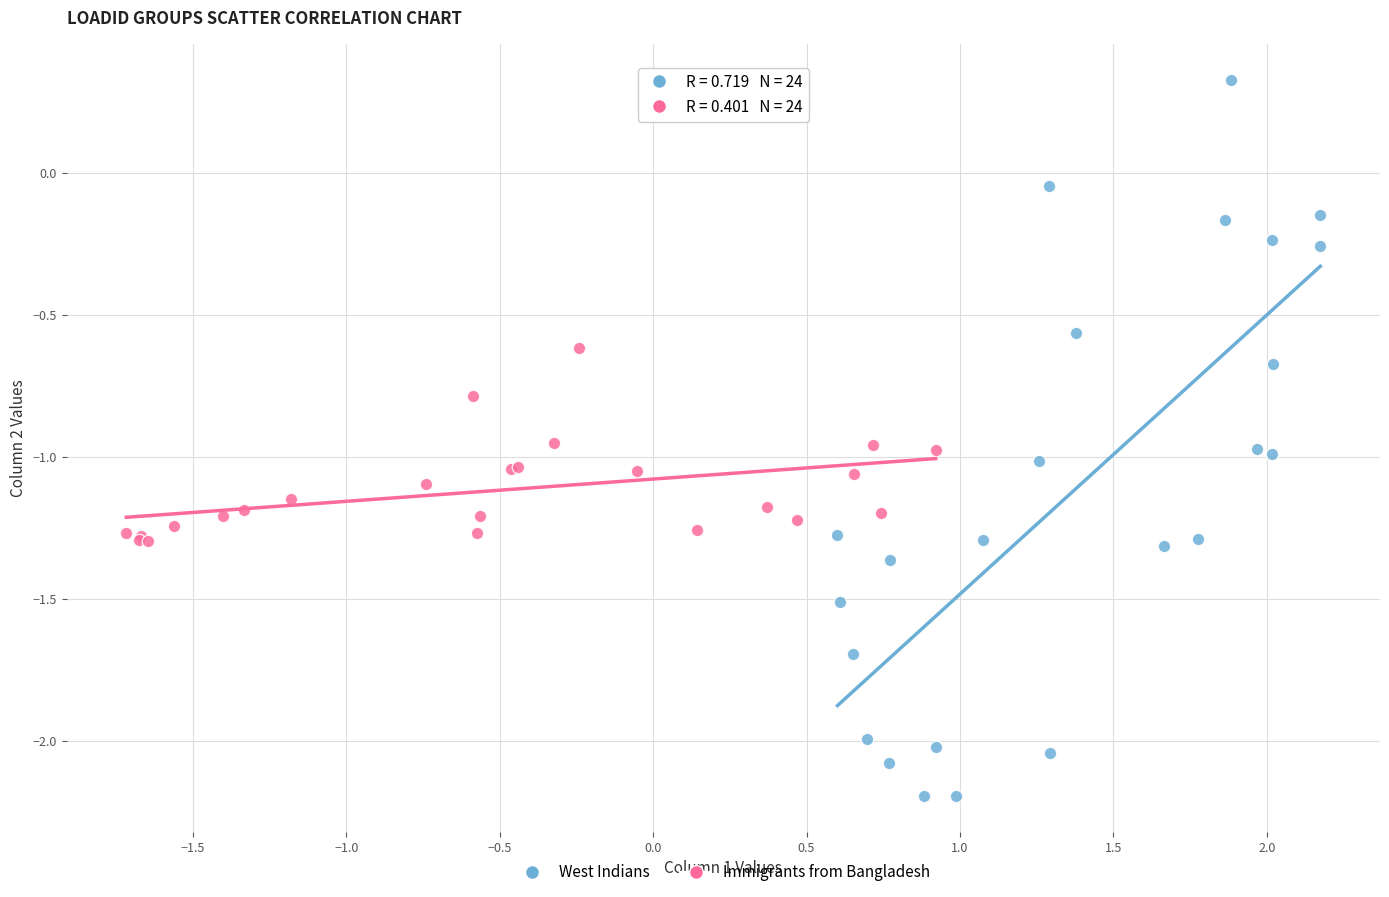

Which series reaches the maximum Y coordinate?

West Indians